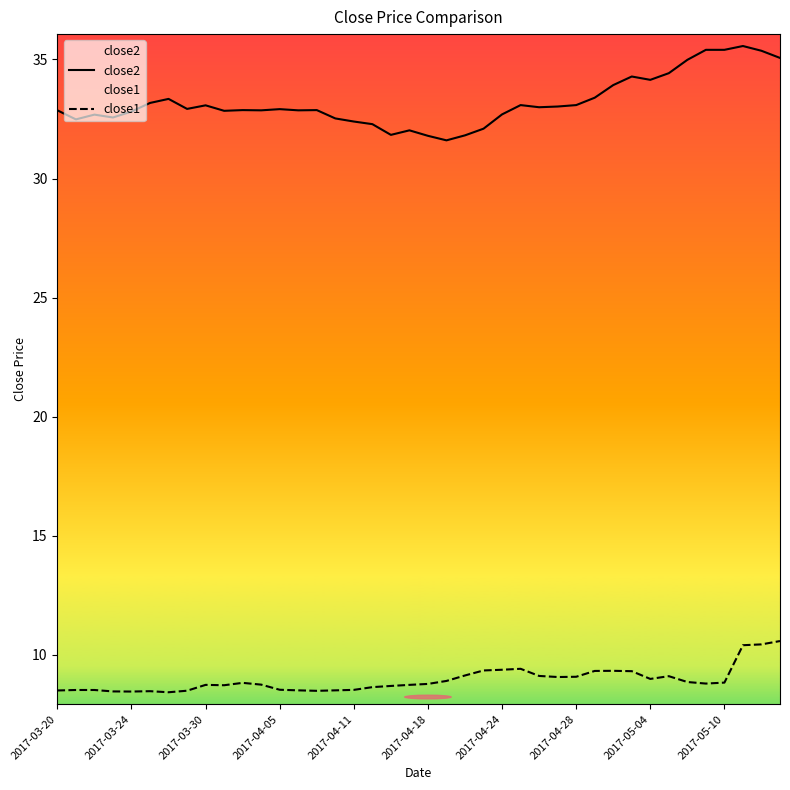

True or false: close2 and close1 intersect in this chart.

False